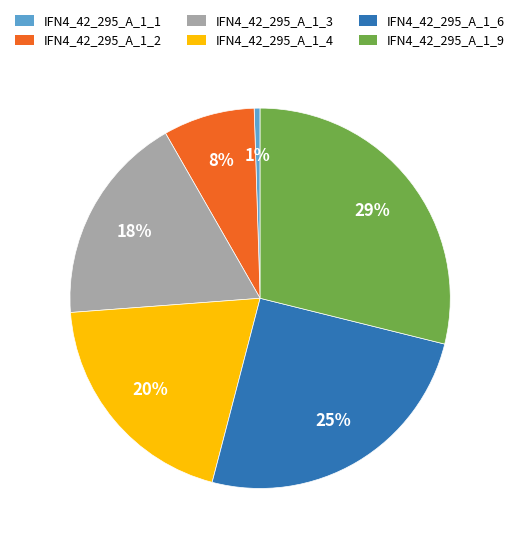

Which has a higher value, IFN4_42_295_A_1_6 or IFN4_42_295_A_1_2?

IFN4_42_295_A_1_6